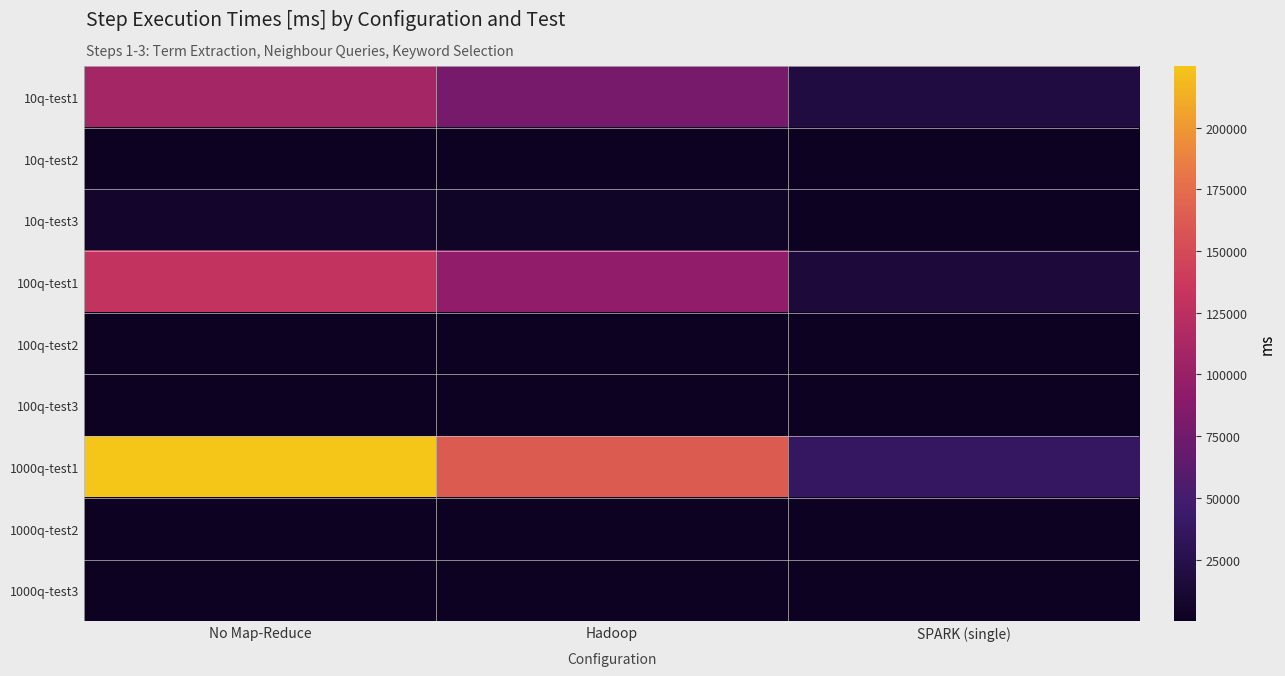

How many series are shown in this chart?

9